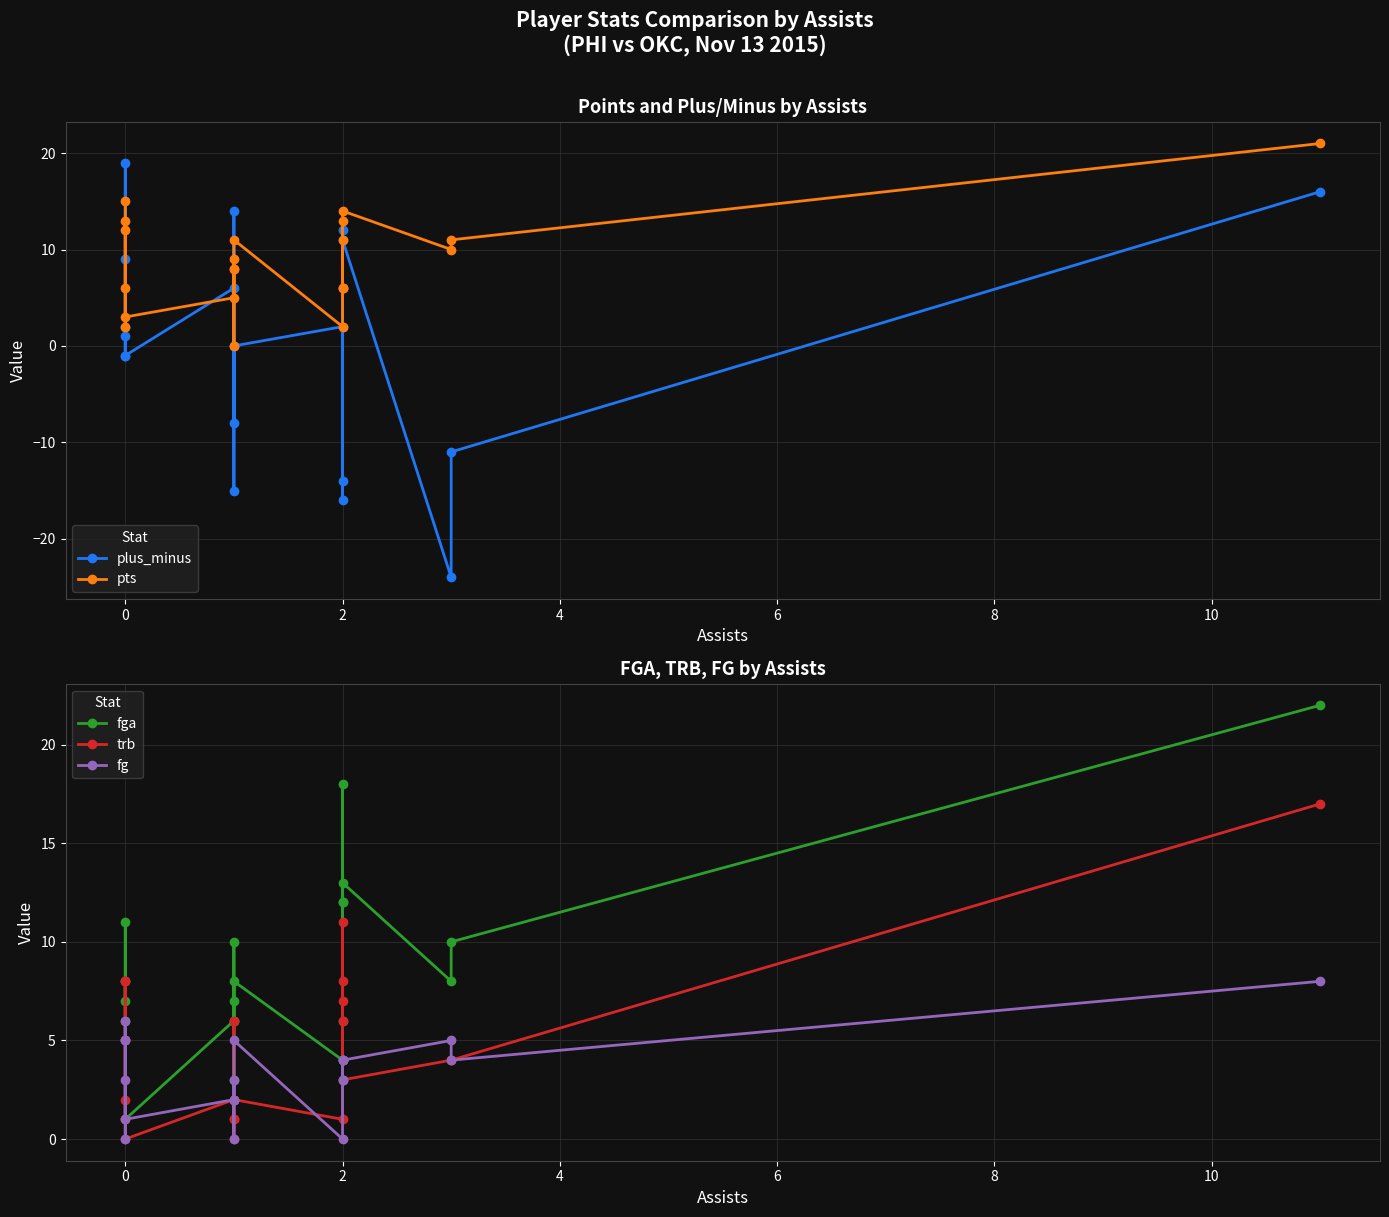

What is the spread (max minus min) of values at 2?

4